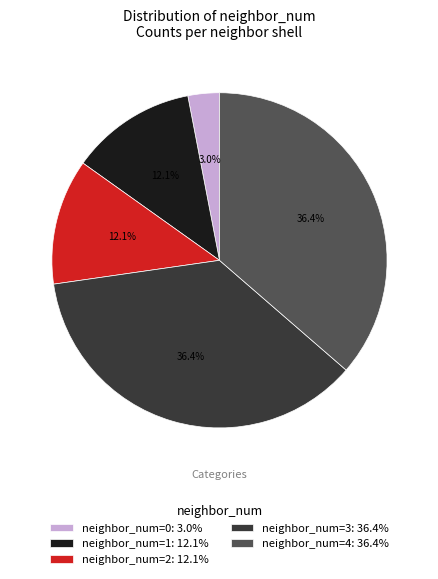

Do neighbor_num=0: 3.0% and neighbor_num=2: 12.1% together represent more than half of the pie?

No